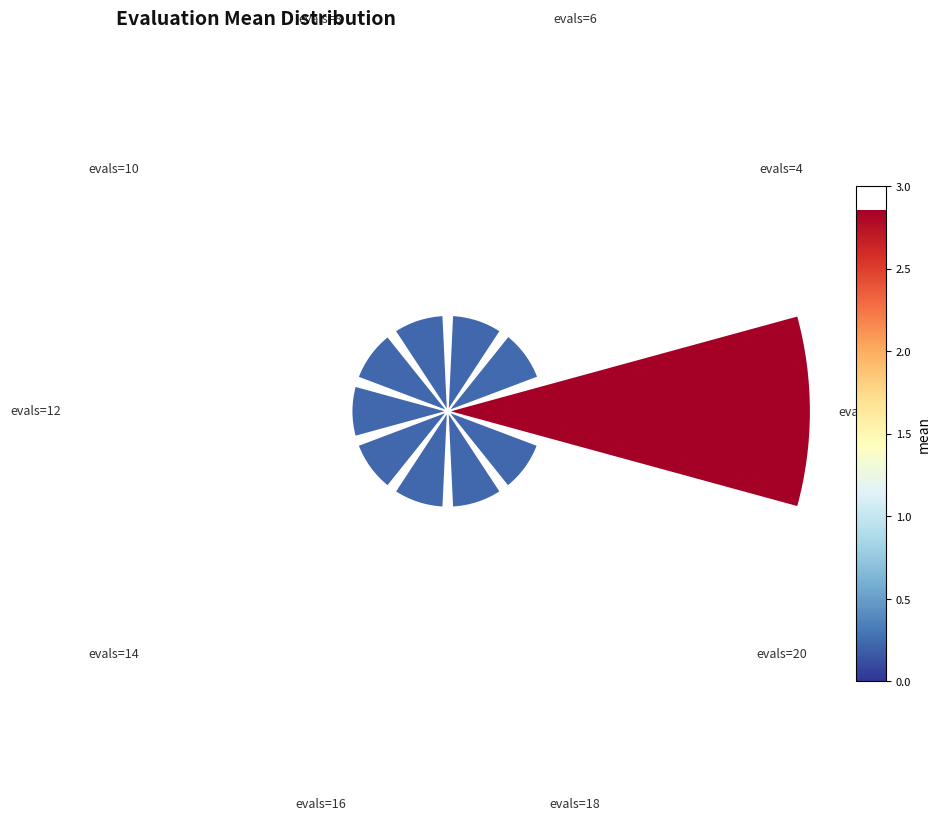

To the nearest percent, what is the difference between the largest and smallest slice percentages?

22%